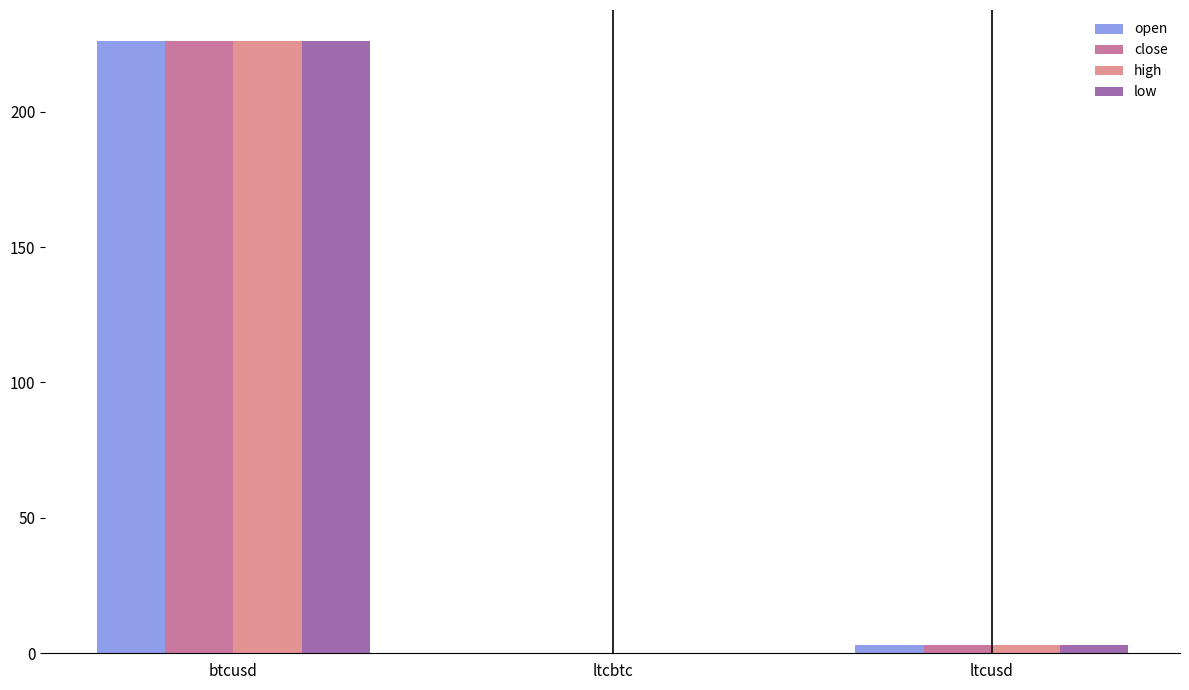

At which label is high closest to 113?

ltcusd